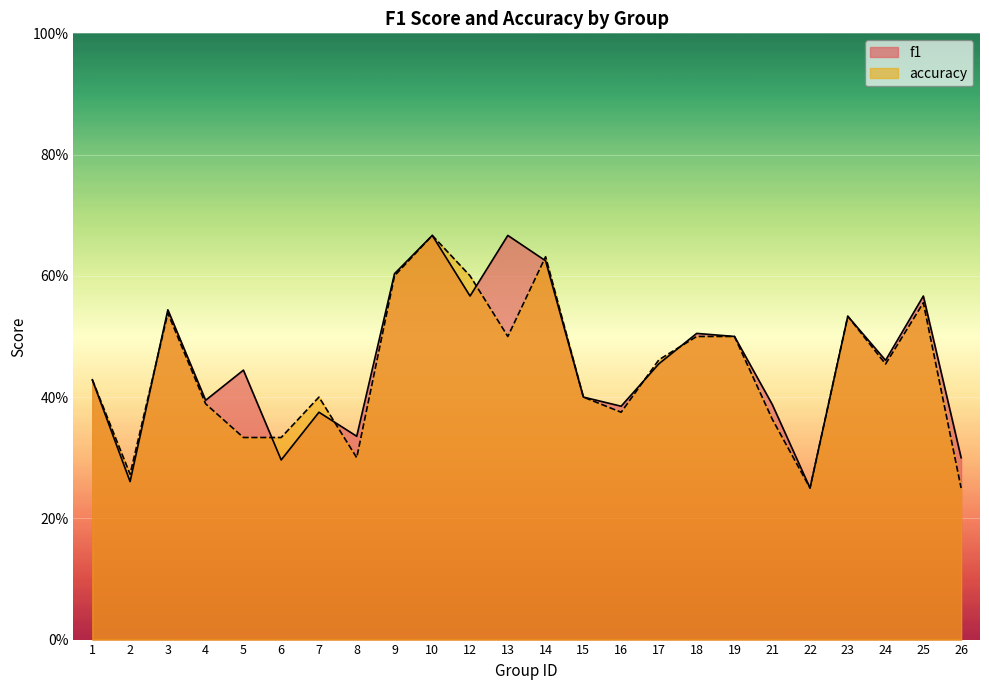

What value does the f1 series have at 1?

0.4